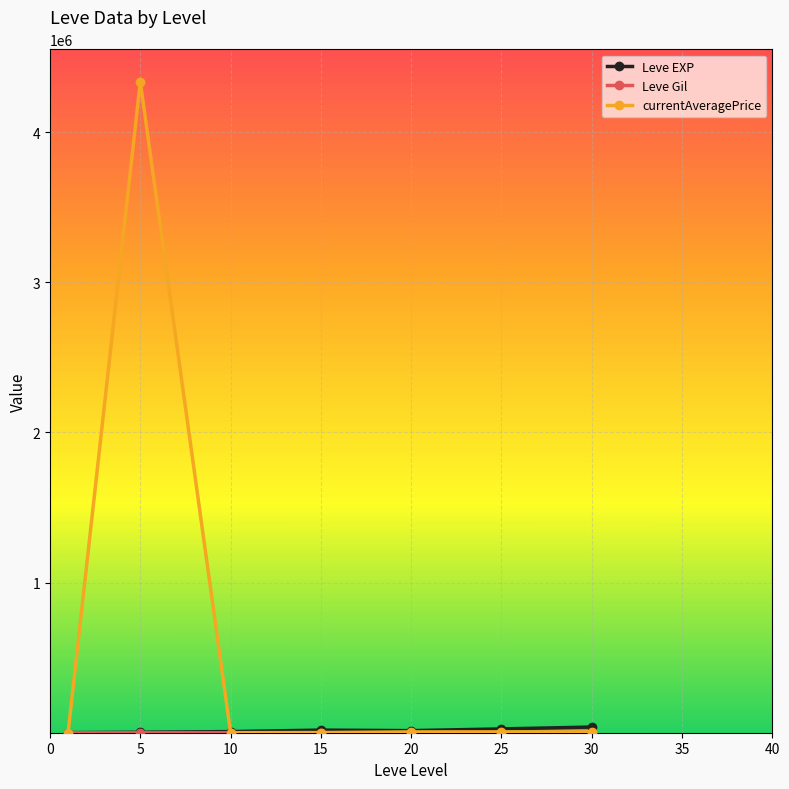

What is the highest value of the currentAveragePrice series?

4335866.7